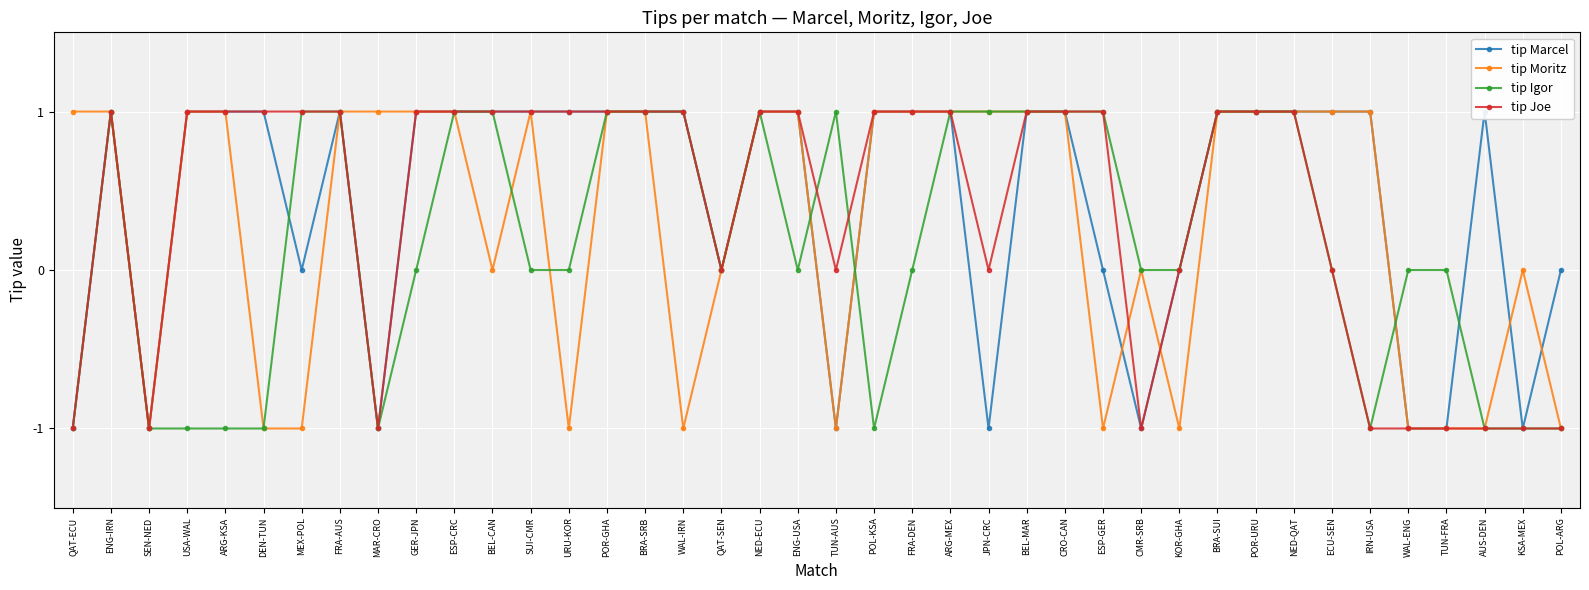

Does the chart display data point markers on the line(s)?

Yes